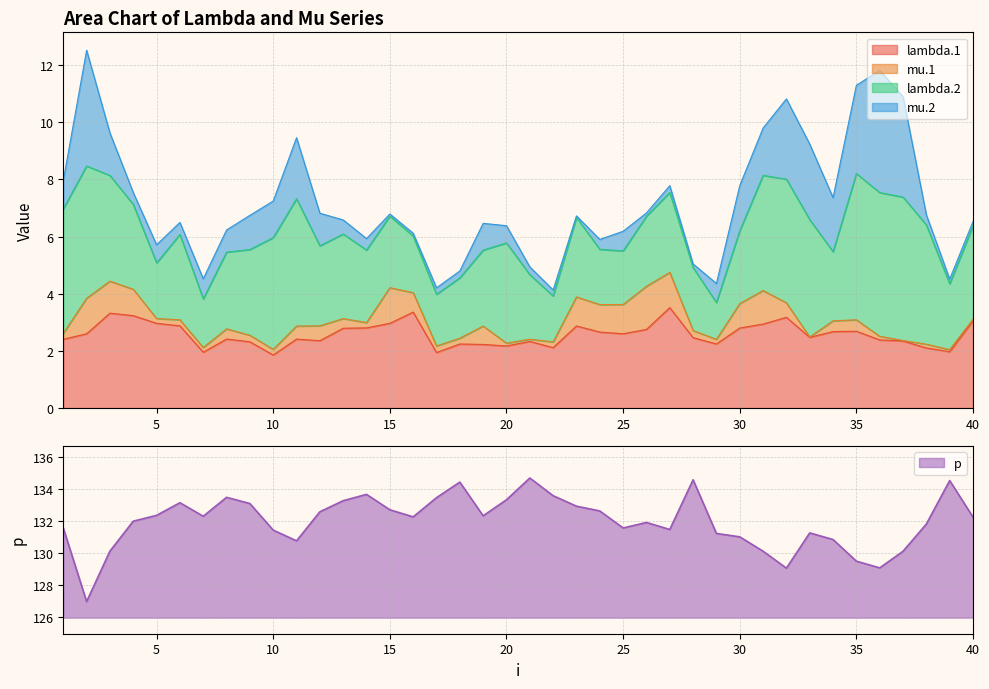

True or false: mu.2 and p cross at least once.

False